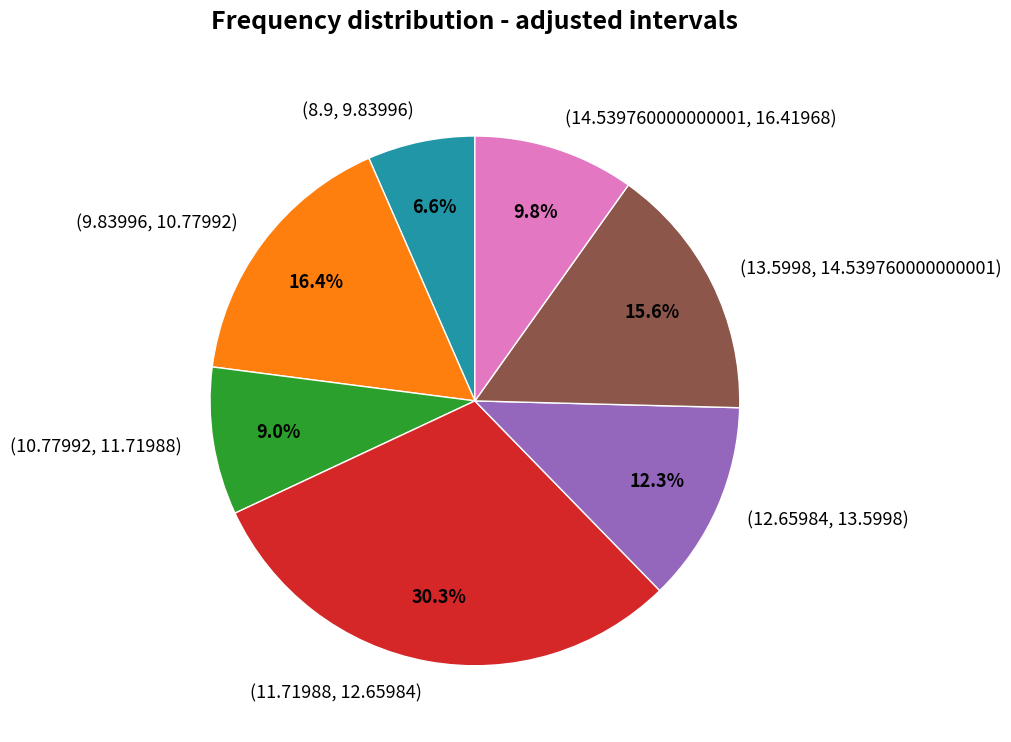

Rank the categories by value from highest to lowest.

(11.71988, 12.65984), (9.83996, 10.77992), (13.5998, 14.539760000000001), (12.65984, 13.5998), (14.539760000000001, 16.41968), (10.77992, 11.71988), (8.9, 9.83996)